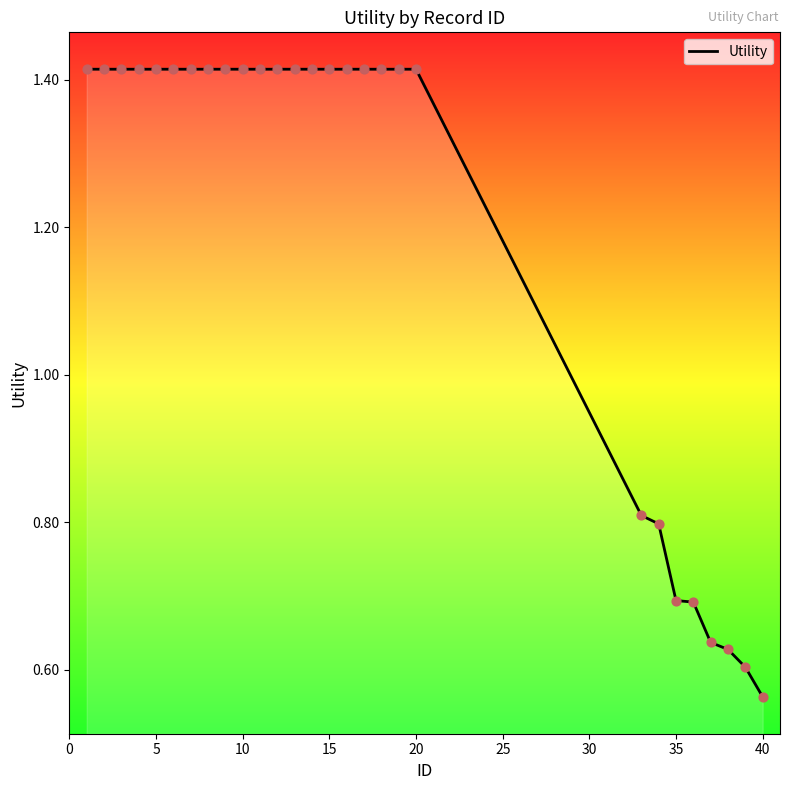

What is the difference between the maximum and minimum values?

0.9